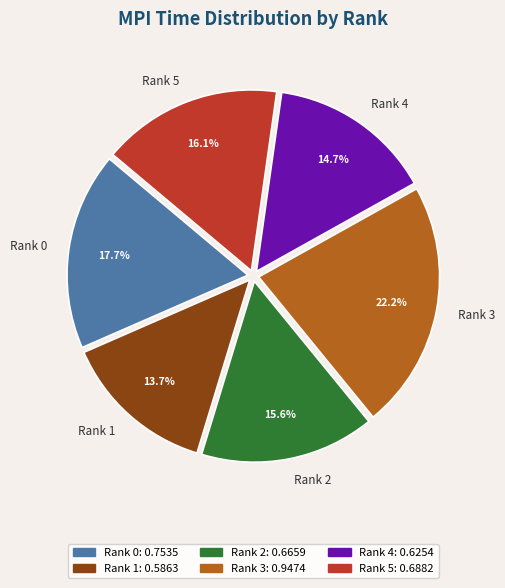

Count the number of slices in the pie.

6